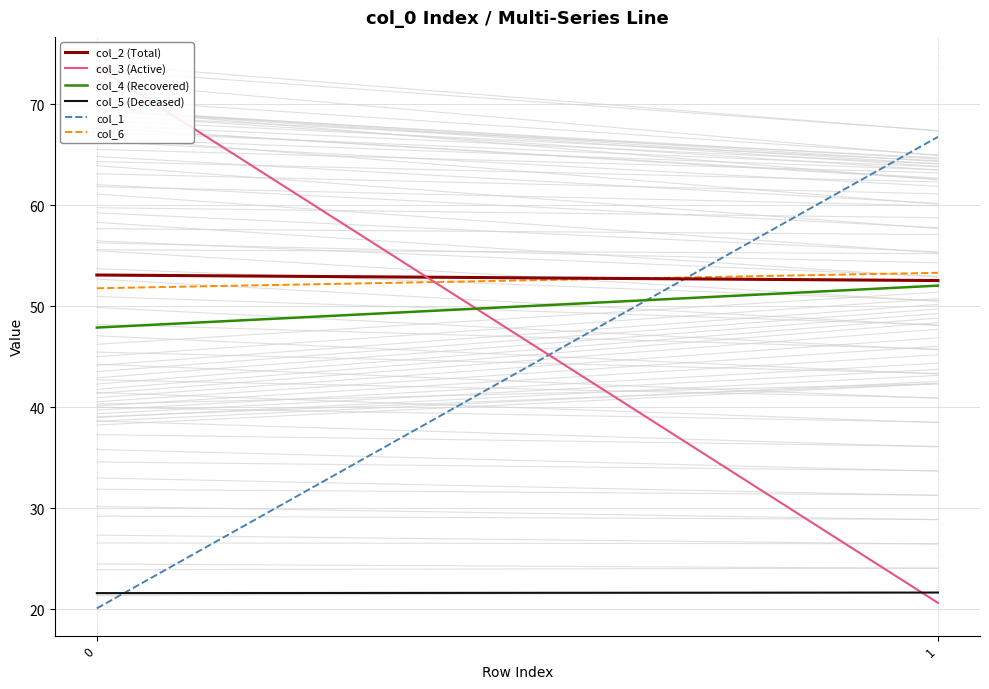

What is the greatest value displayed?

73.7